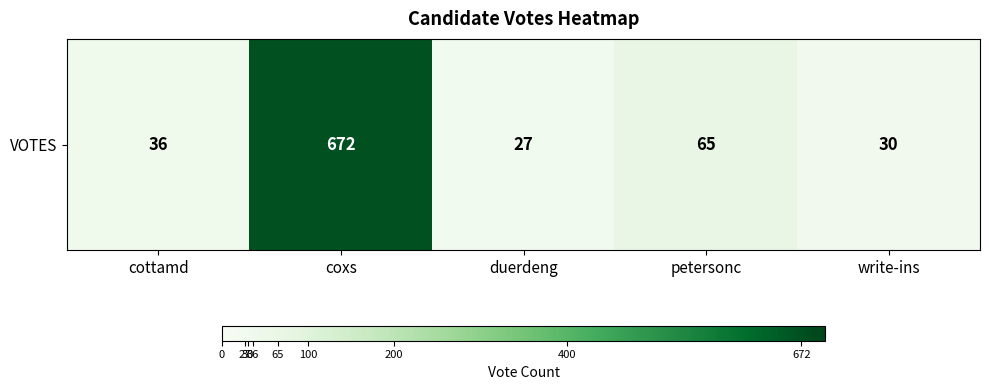

Reading left to right, transcribe all the data shown in this chart.

cottamd=36	coxs=672	duerdeng=27	petersonc=65	write-ins=30